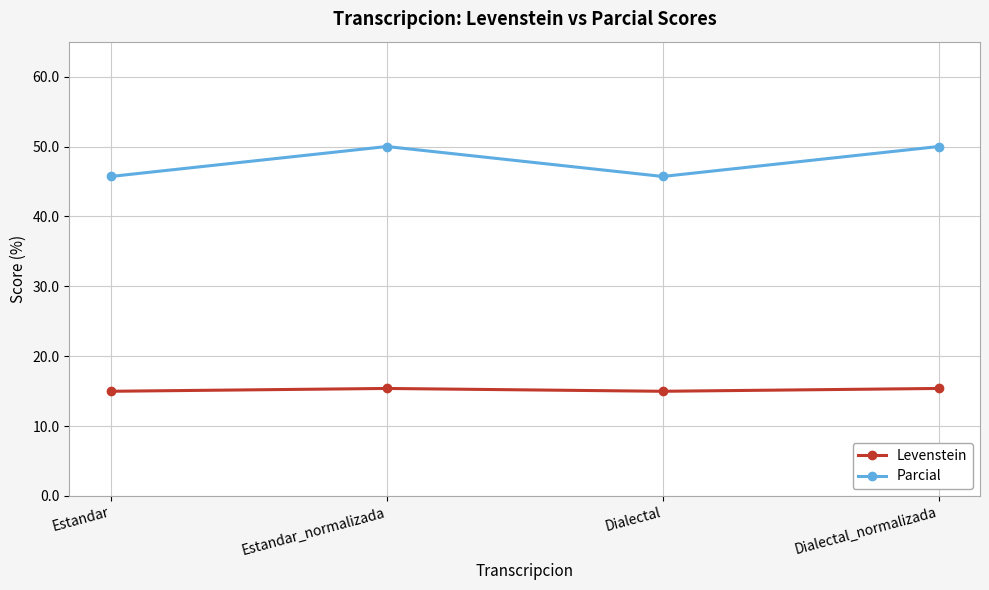

Count the number of data series in this chart.

2